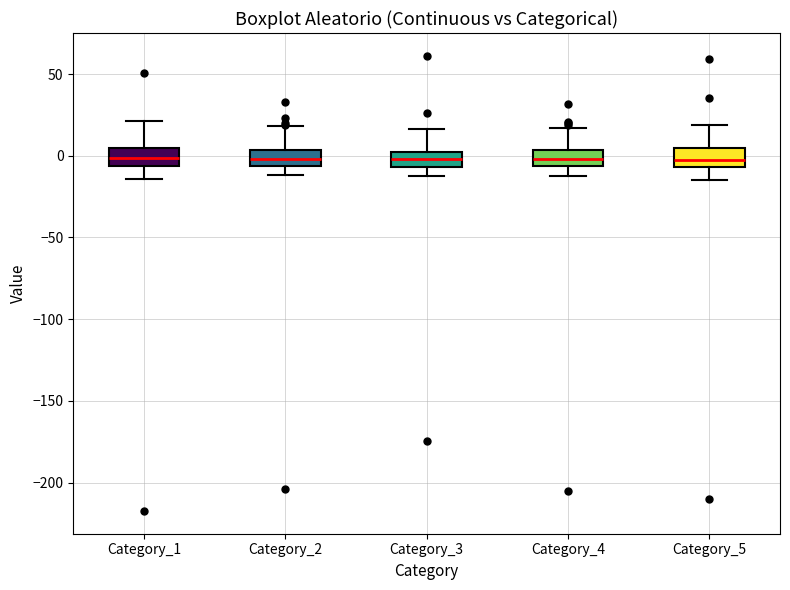

Where does the lower whisker of the box for Category_4 end on the y-axis? The values are not printed on the chart, so give them approximately, as read against the axis.

-10